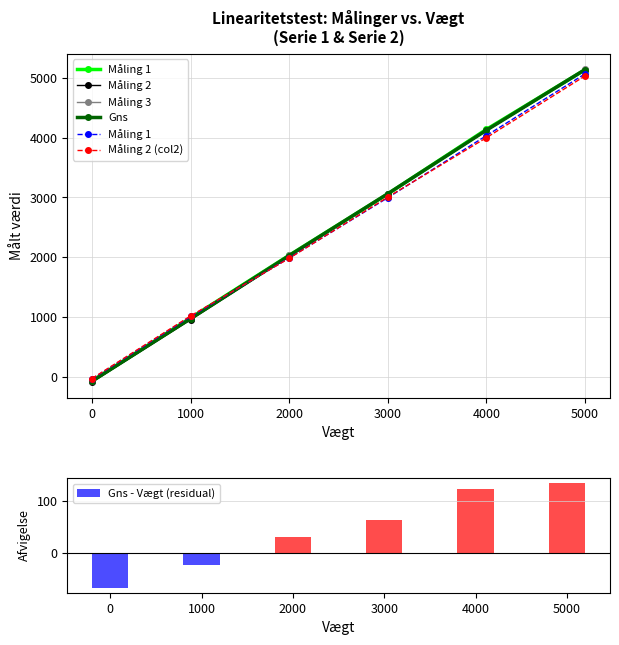

What is the minimum value shown in the chart?

-80.3